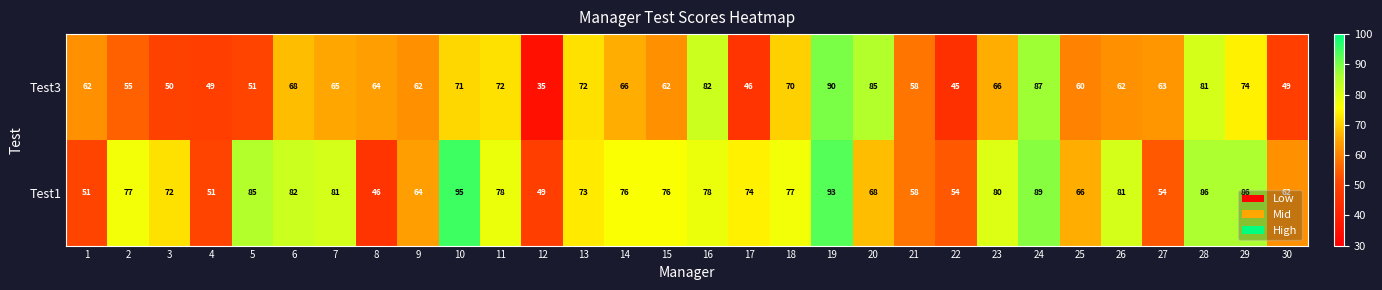

Which series has the largest total across all categories?

Test1